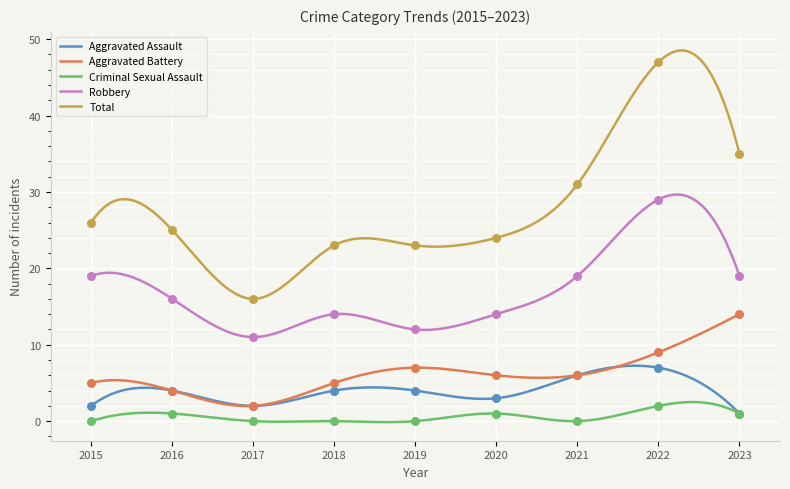

Which series has the widest spread of Y values?

Total